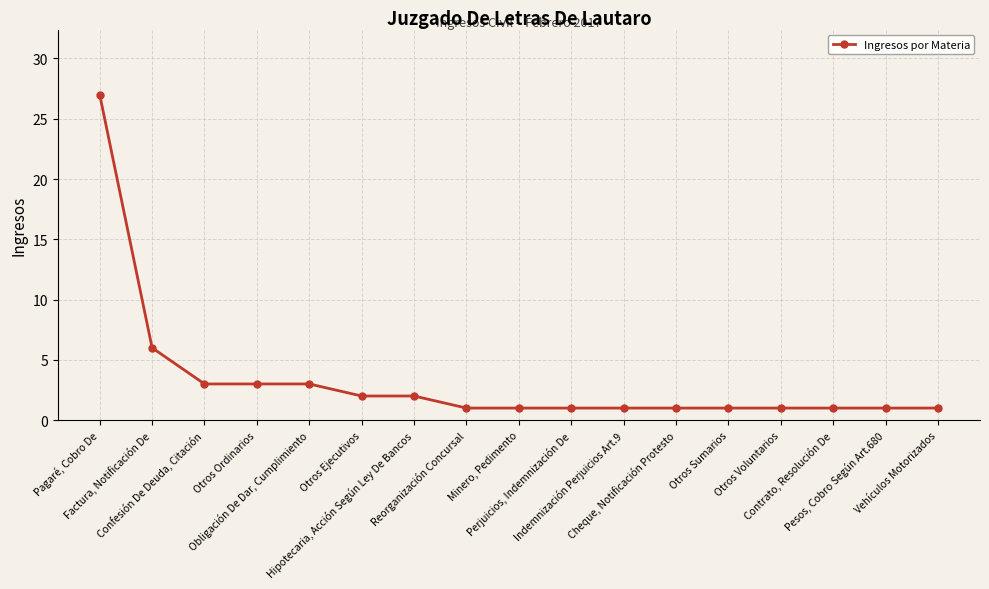

Is it true that the value at Vehículos Motorizados is 0?

False